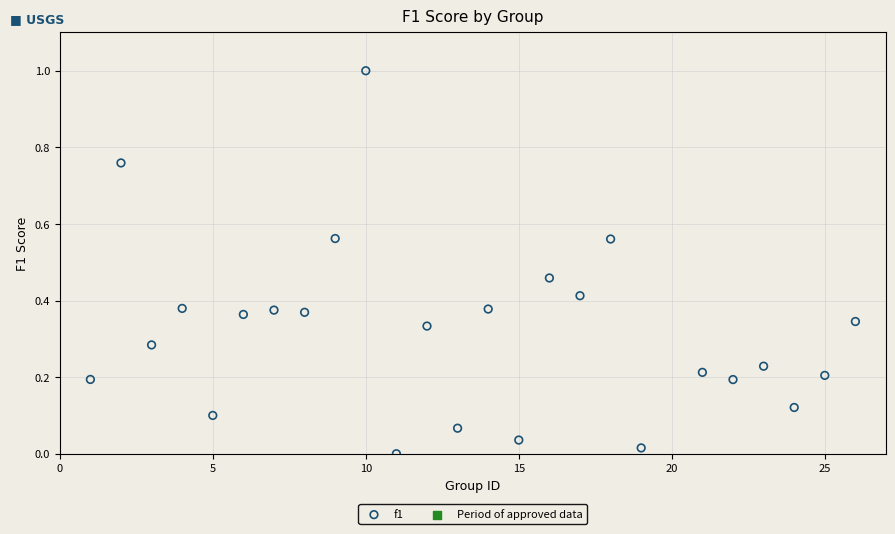

What is the range of X values (max minus min)?

25.0